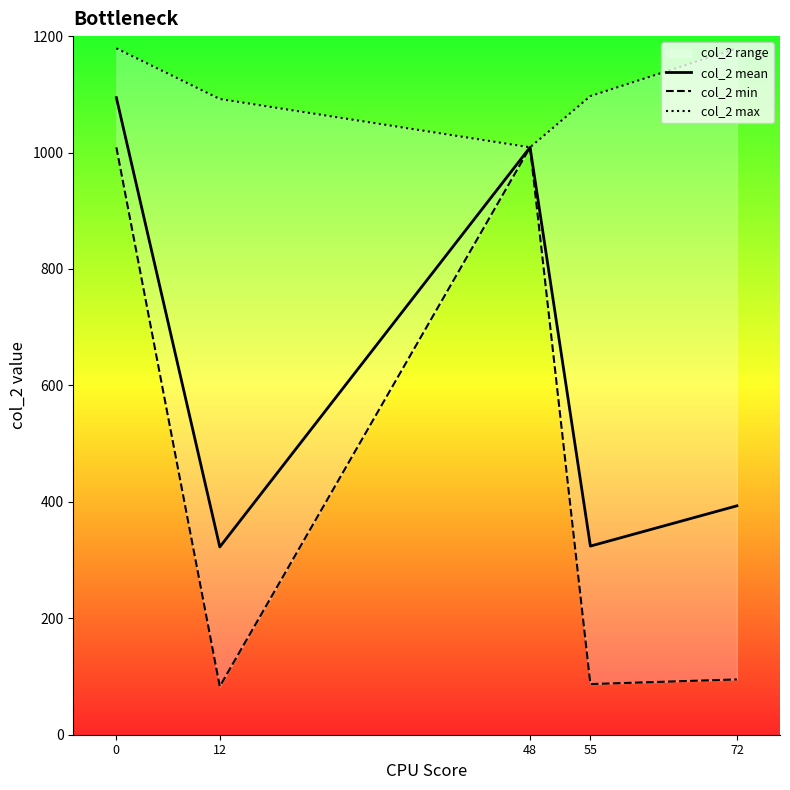

Which has a higher value, 48 or 72?

48